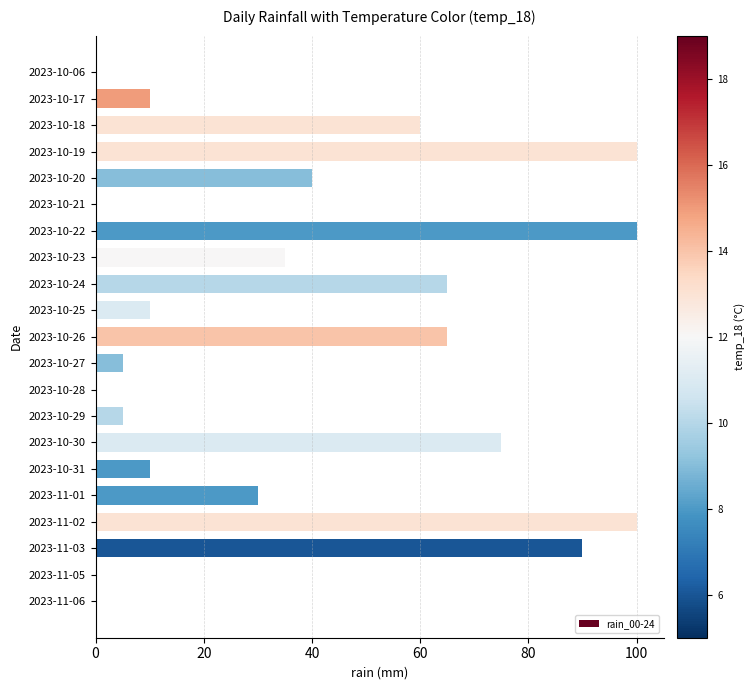

How many data points does each series have?

21